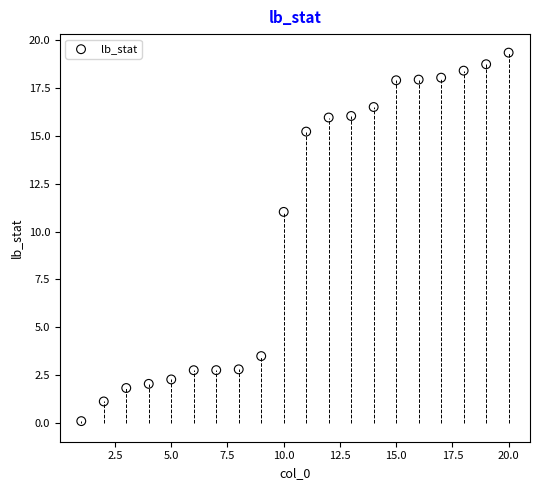

What Y value in the scatter plot is closest to 9?

11.0